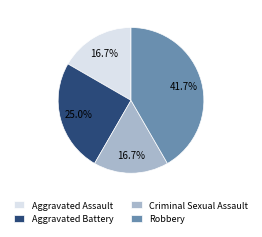

Count the number of slices in the pie.

4